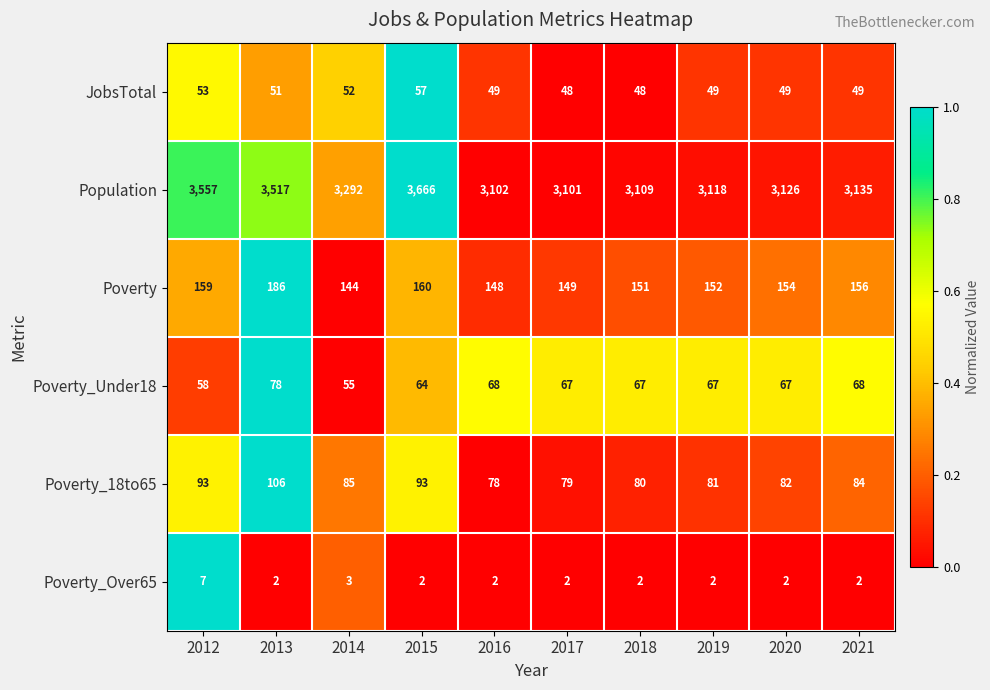

What is the difference between the highest and lowest values at 2017?

3099